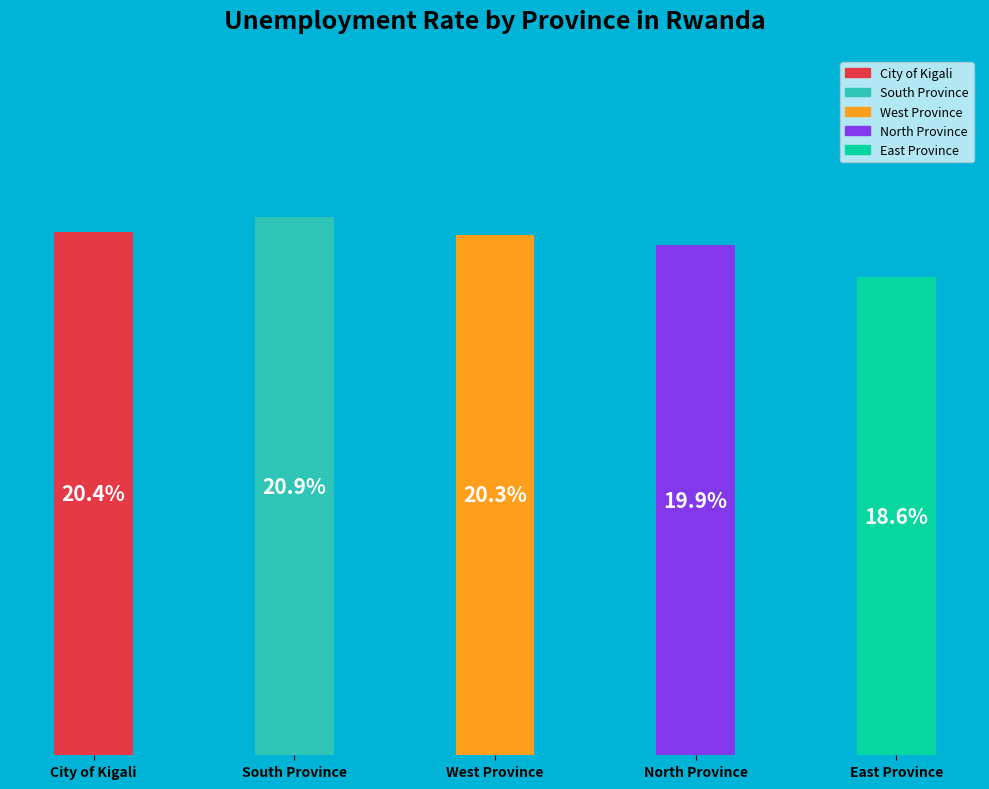

Where does the data first go above 20?

City of Kigali